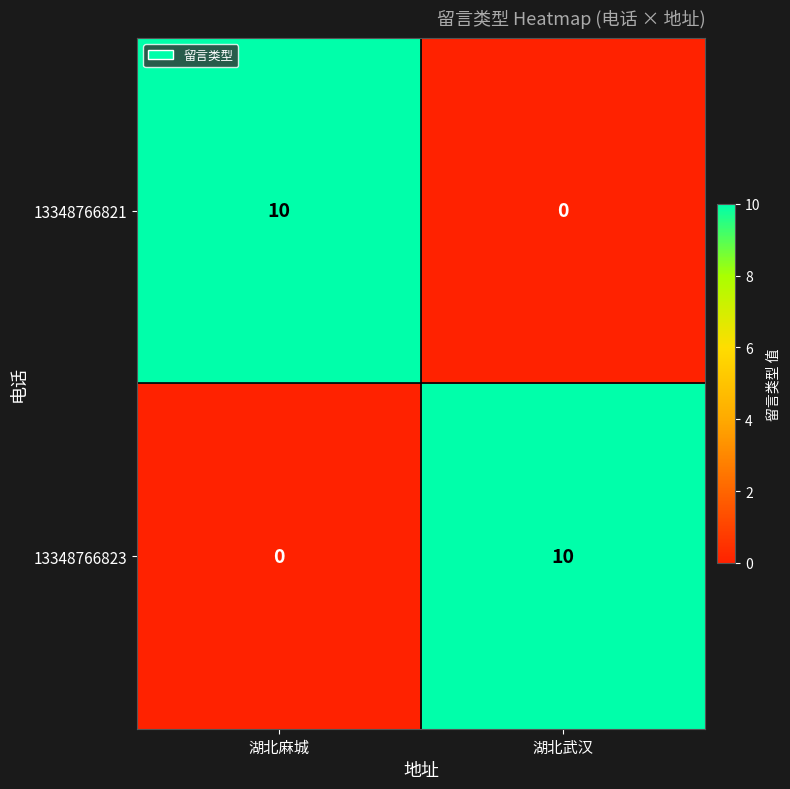

What is the approximate value of 13348766821 at 湖北麻城, to the nearest 5?

10